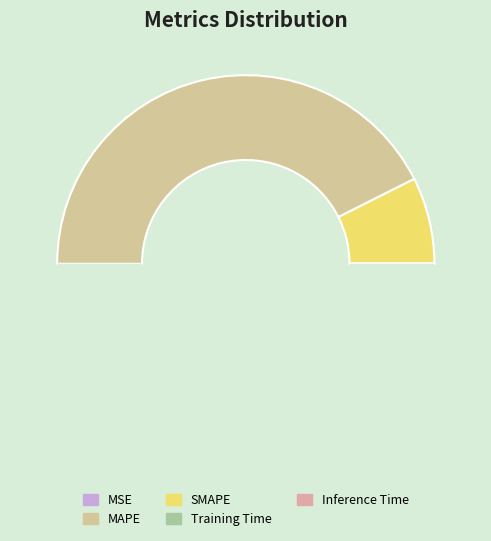

How many slices are in this pie chart?

5